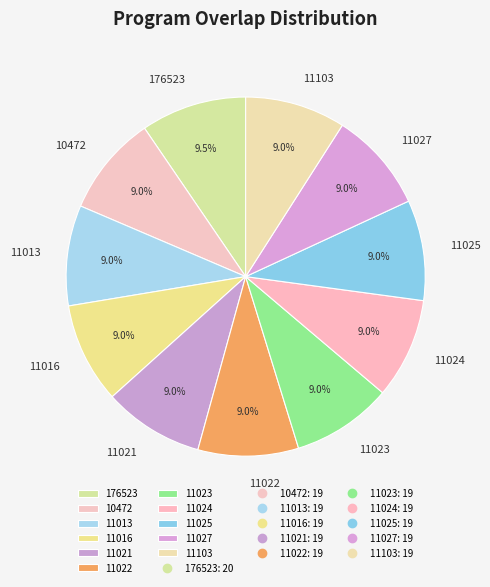

The 10472 slice represents 16% of the pie. True or false?

False